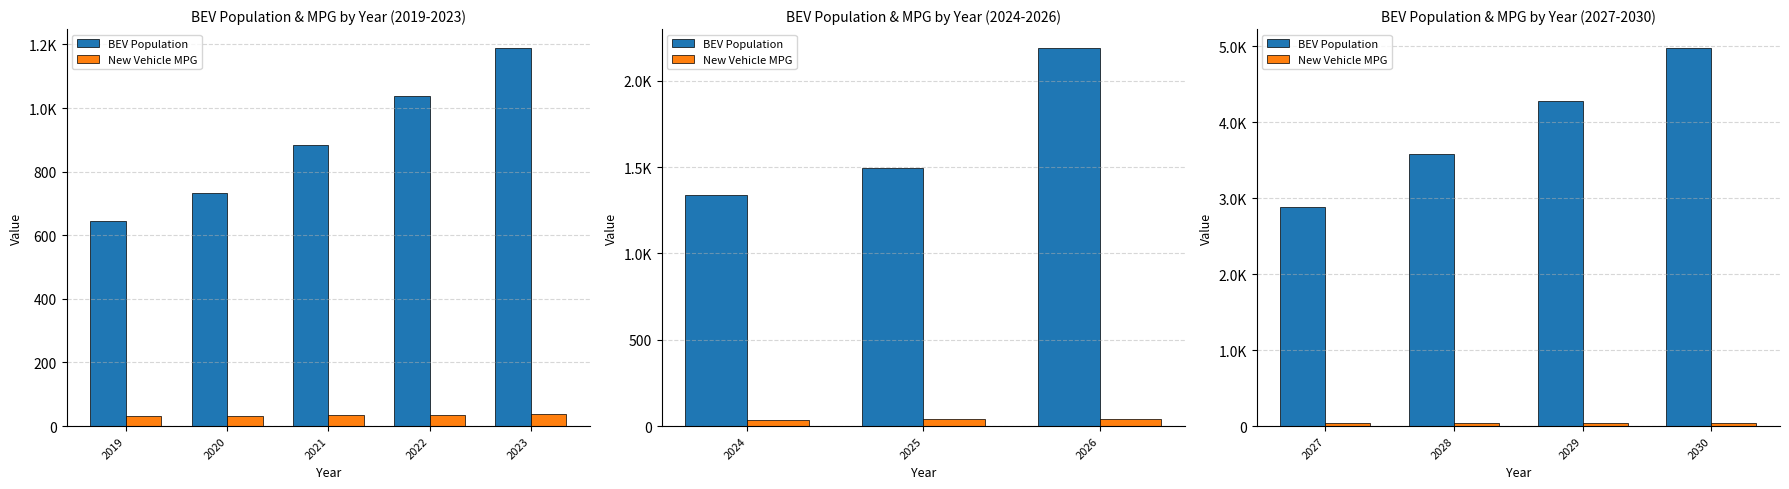

What are all the series names shown in the legend?

BEV Population, New Vehicle MPG